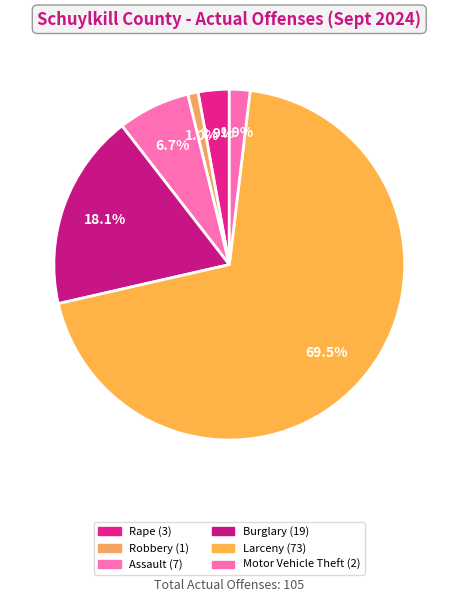

To the nearest percent, what percentage of the pie is Rape?

3%